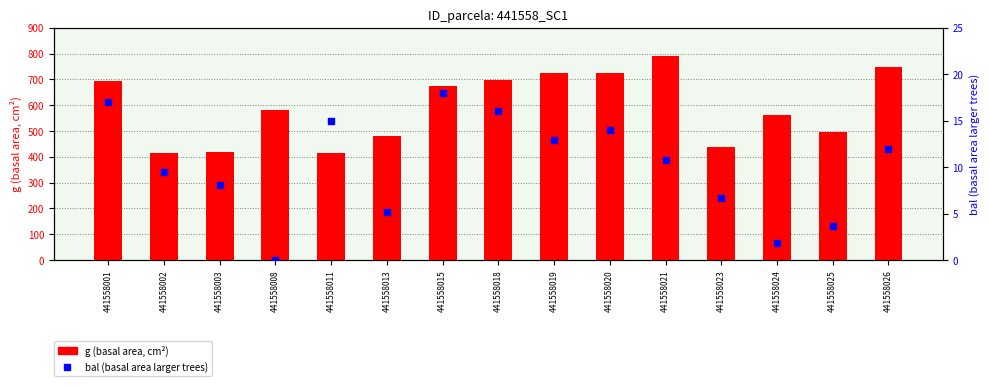

Which series reaches the minimum Y coordinate?

bal (basal area larger trees)